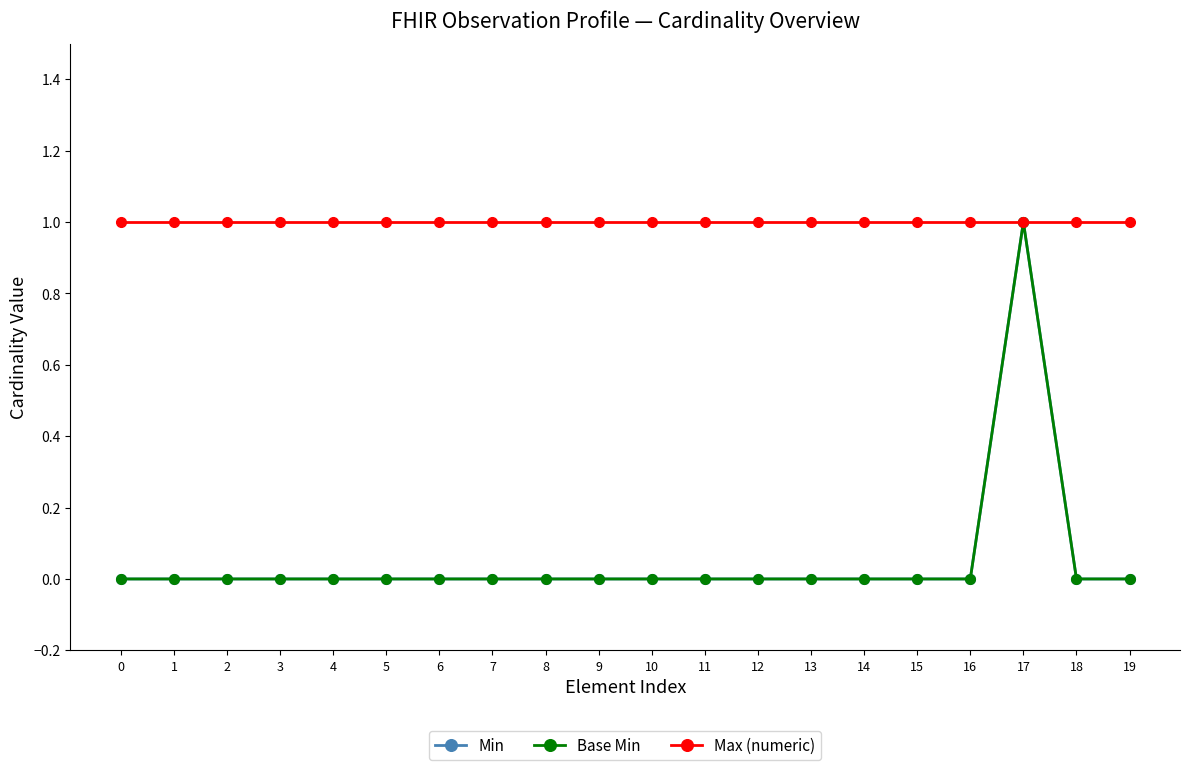

Is this an area chart (filled region under the line)?

No